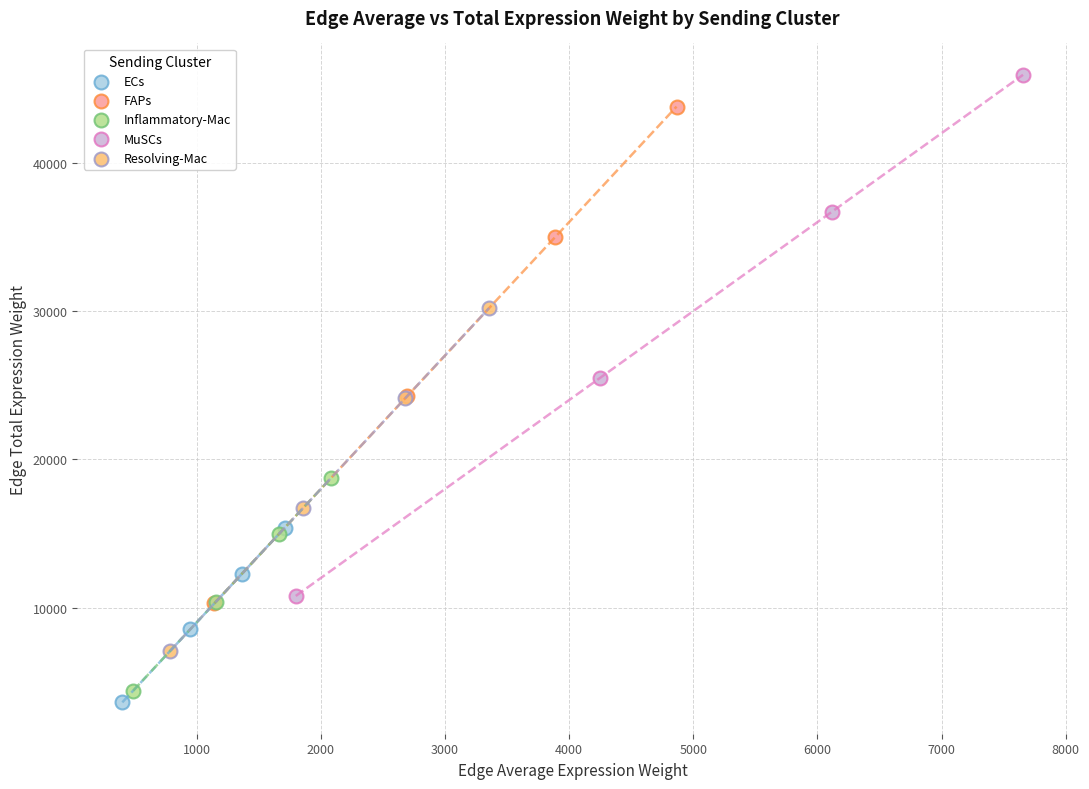

Which series has the widest spread of Y values?

MuSCs